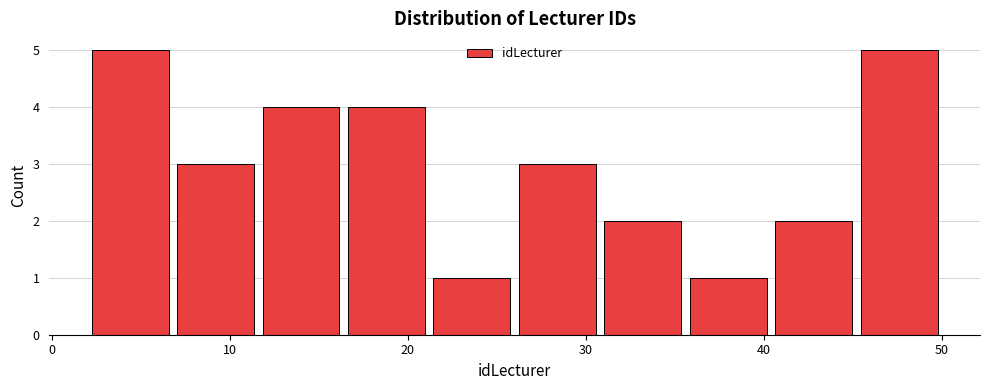

How tall is the bar that spans 26.0 to 30.8 on the x-axis? Neither the bar edges nor the heights are printed on the chart, so give them approximately, as read against the axes.

3